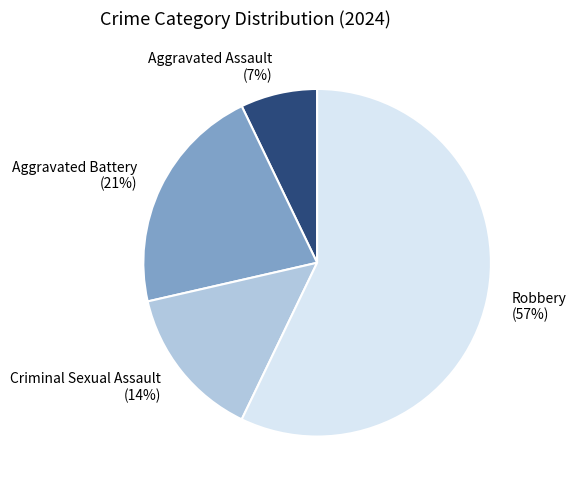

Is it true that Aggravated Assault is 7% of the pie?

True